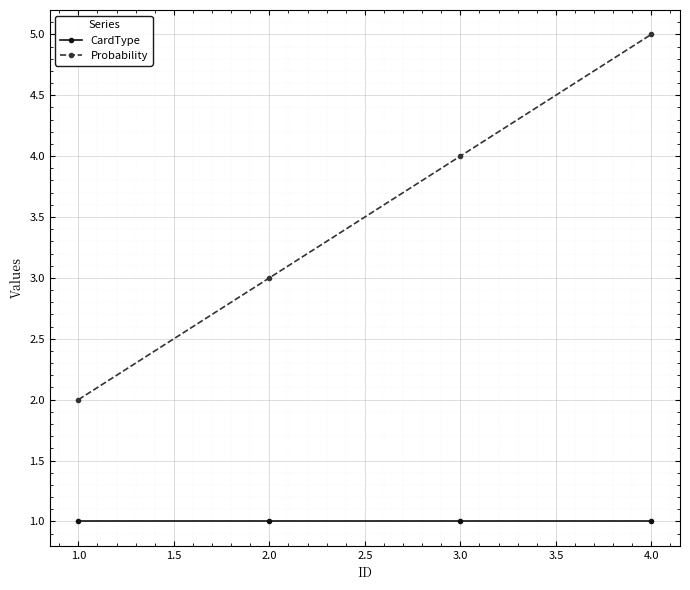

List the series in order of their overall mean, highest first.

Probability, CardType